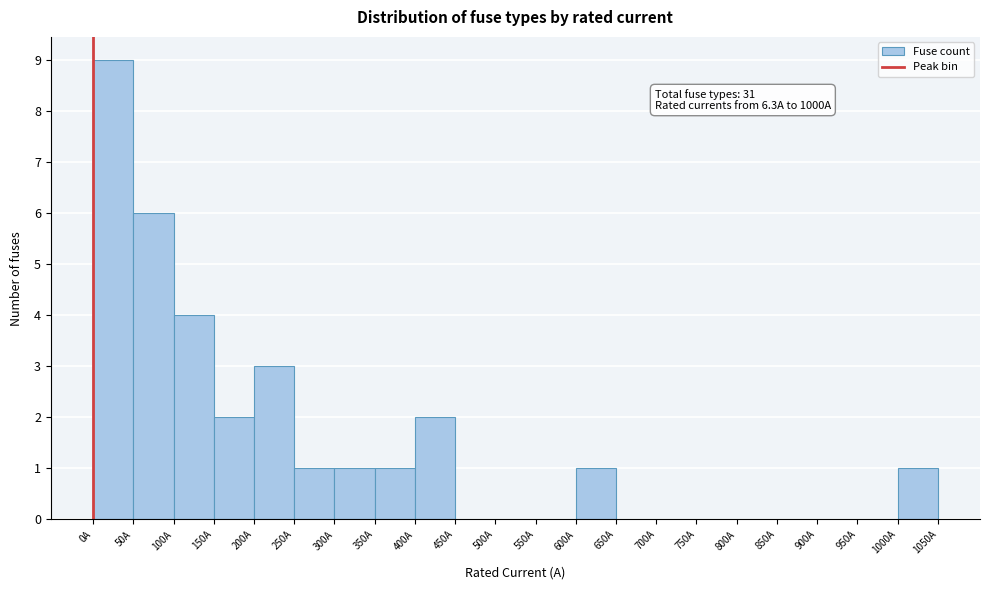

Which range on the x-axis has the tallest bar?

0 to 50